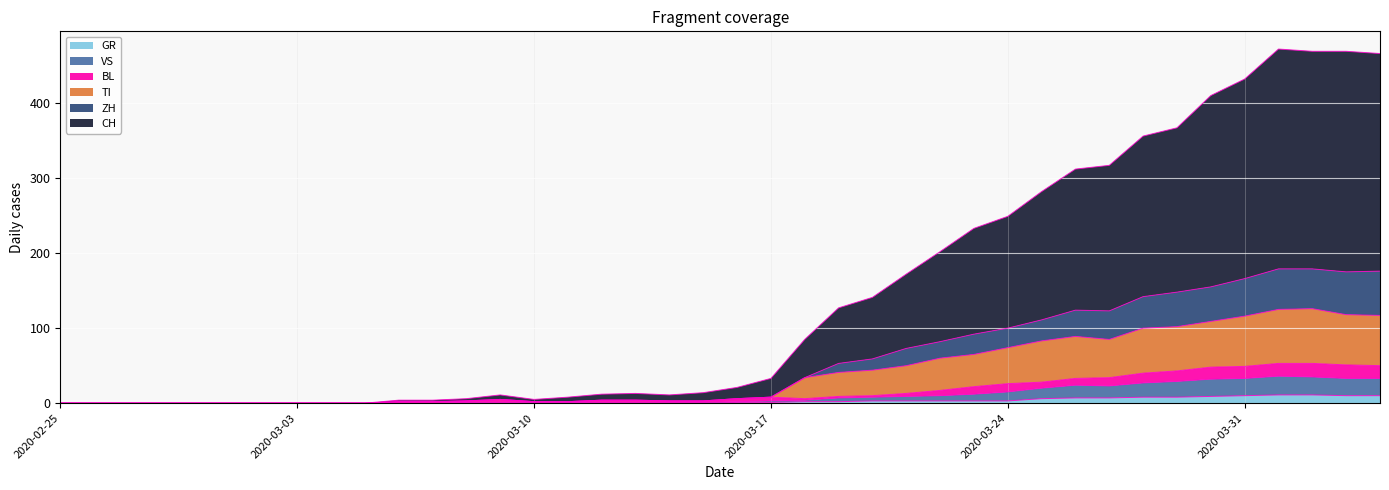

What is the maximum value for GR?

11